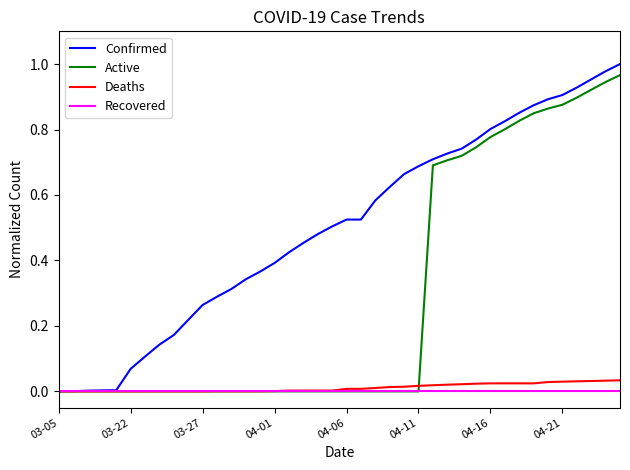

Which series has the largest total across all categories?

Confirmed